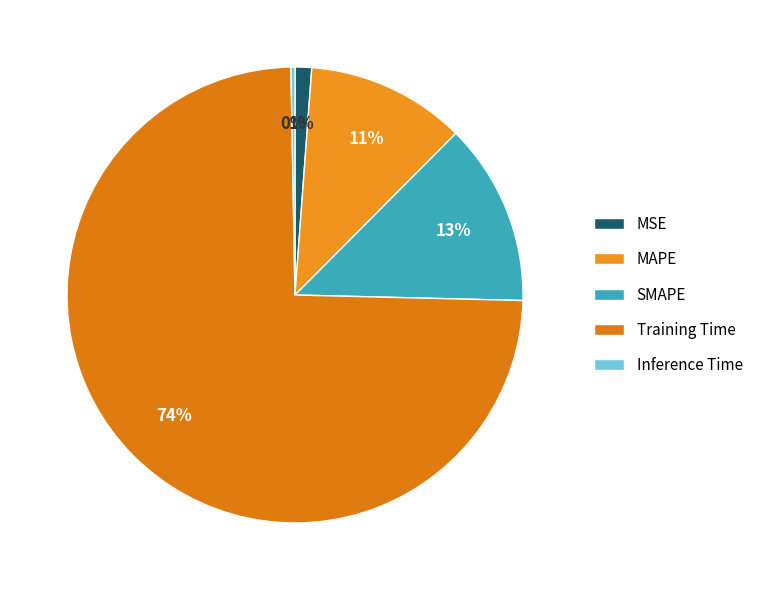

Count the number of slices in the pie.

5